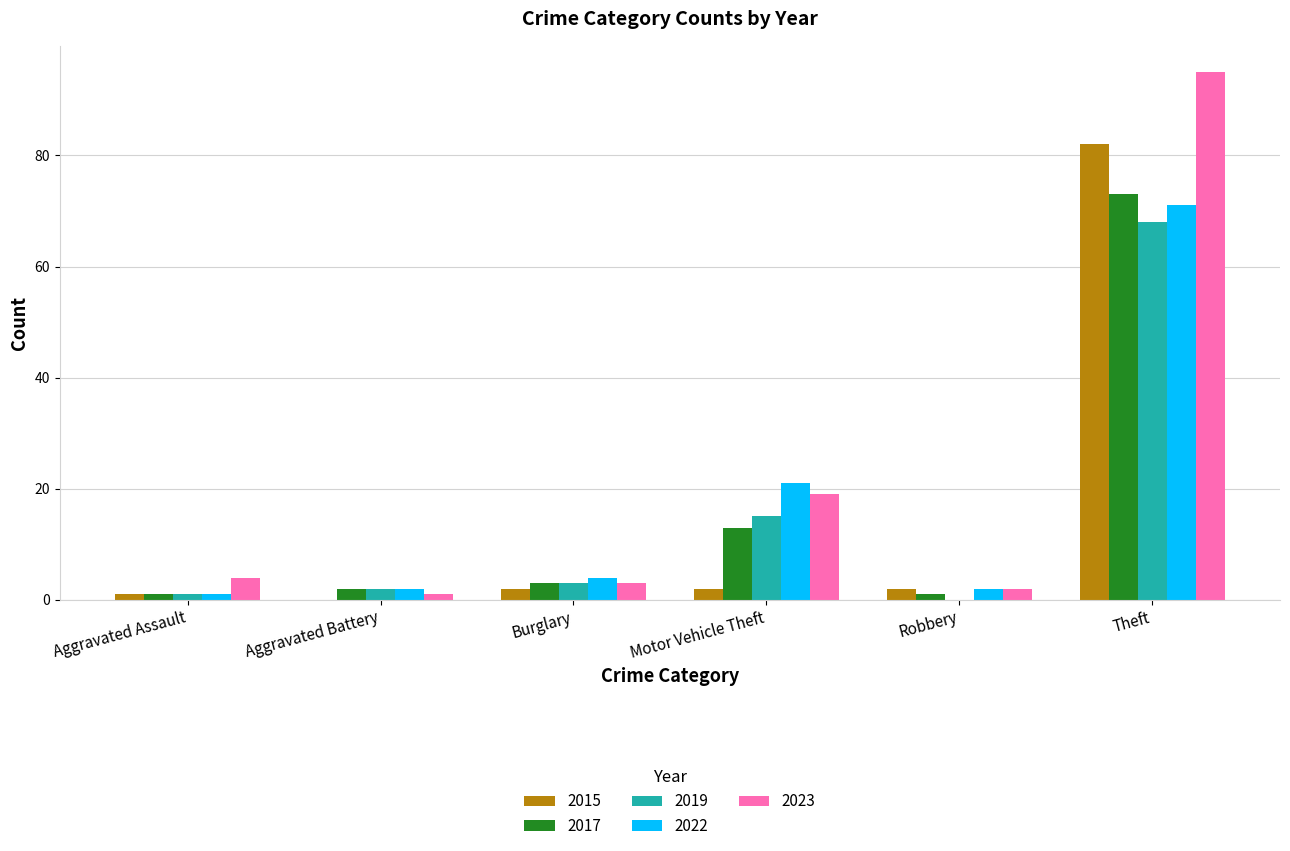

The 2019 series shows 106 at Theft. True or false?

False